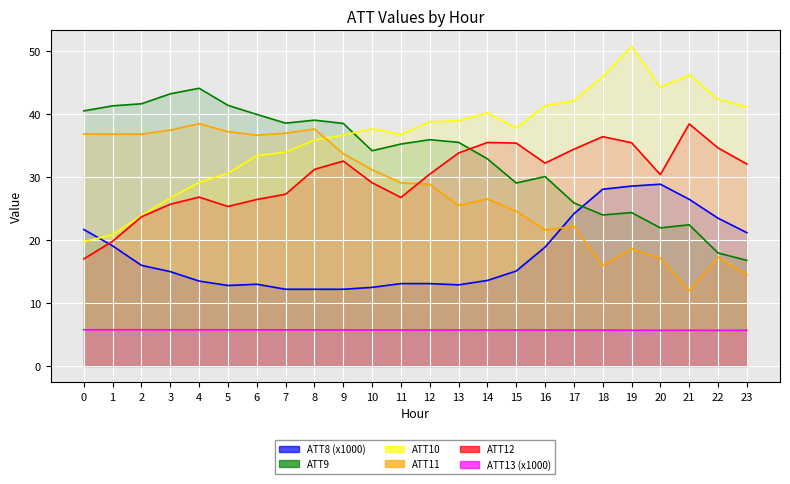

True or false: ATT10 and ATT13 intersect in this chart.

False